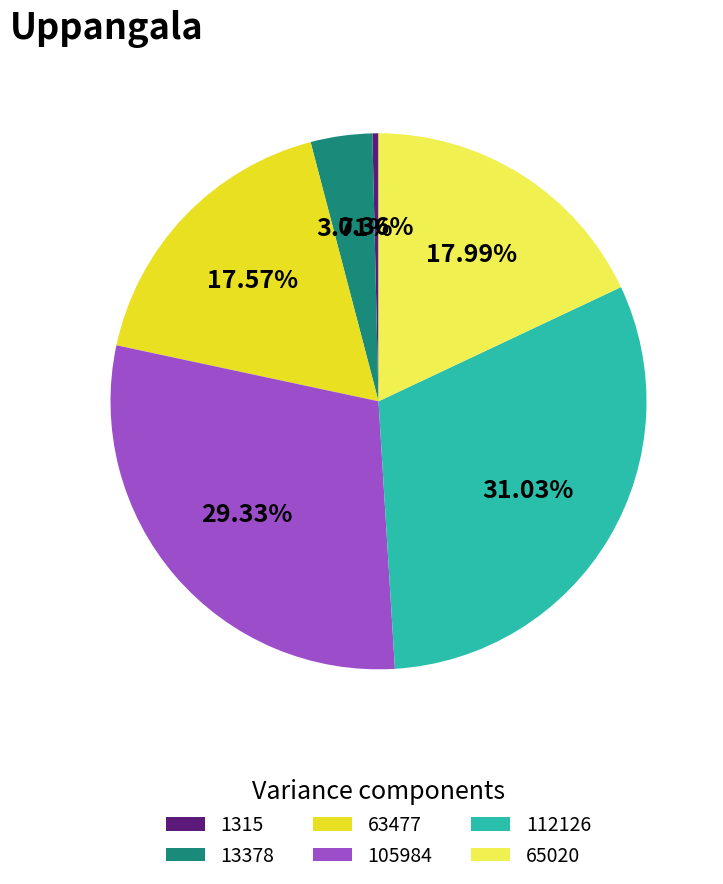

How many segments does this pie chart have?

6